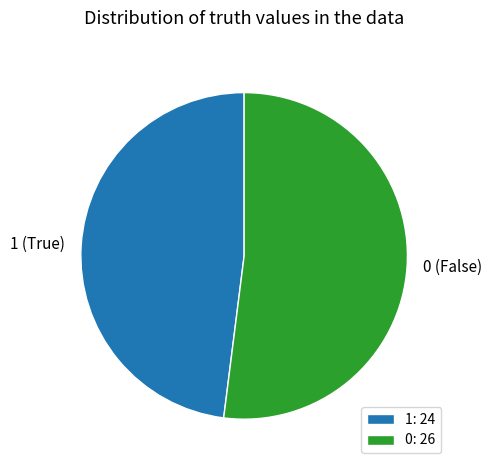

The 0 (False) slice represents 63% of the pie. True or false?

False